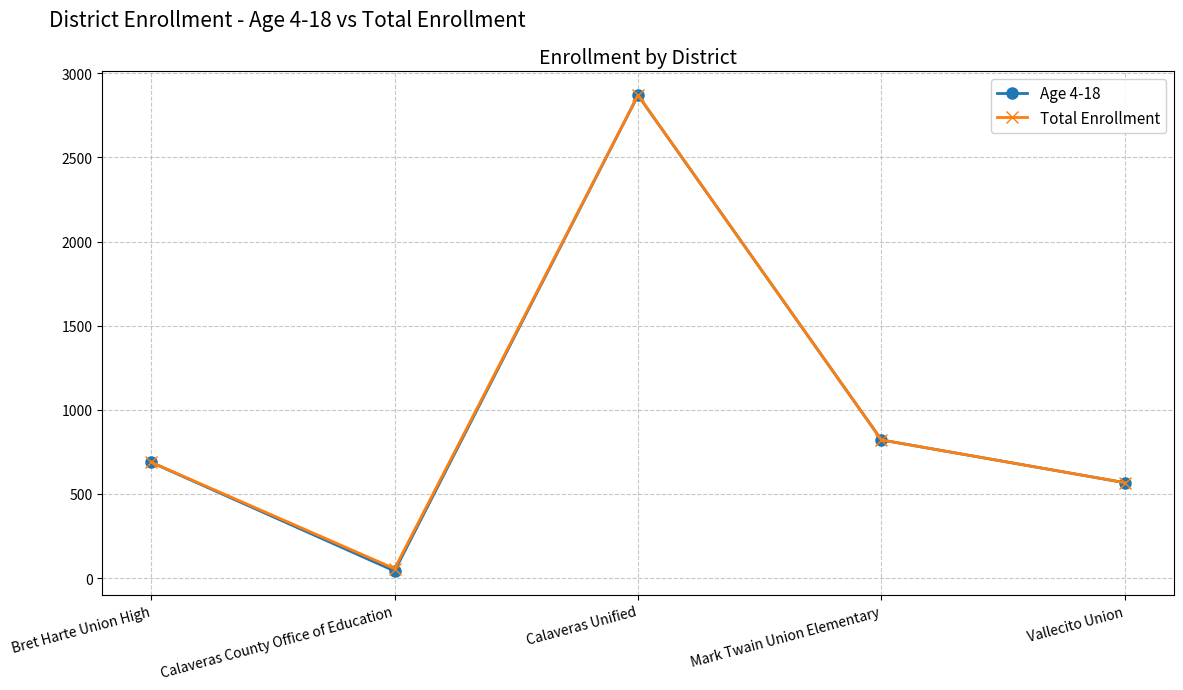

List the labels in order of Total Enrollment value, largest first.

Calaveras Unified, Mark Twain Union Elementary, Bret Harte Union High, Vallecito Union, Calaveras County Office of Education